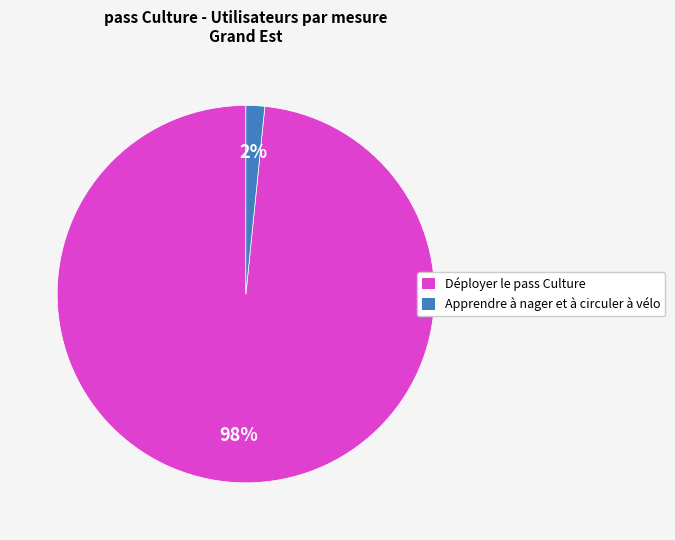

The Déployer le pass Culture slice represents 98% of the pie. True or false?

True